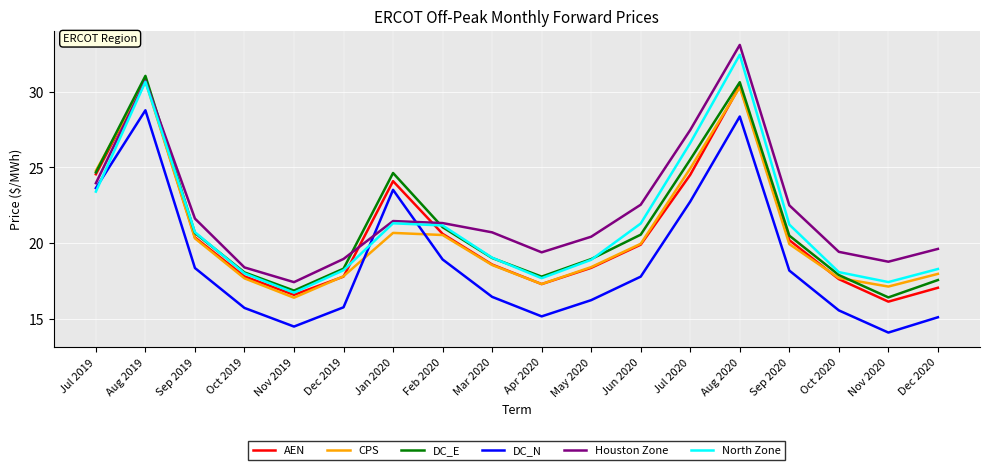

Is the value of CPS at Jul 2019 greater than the value of North Zone at Sep 2019?

Yes